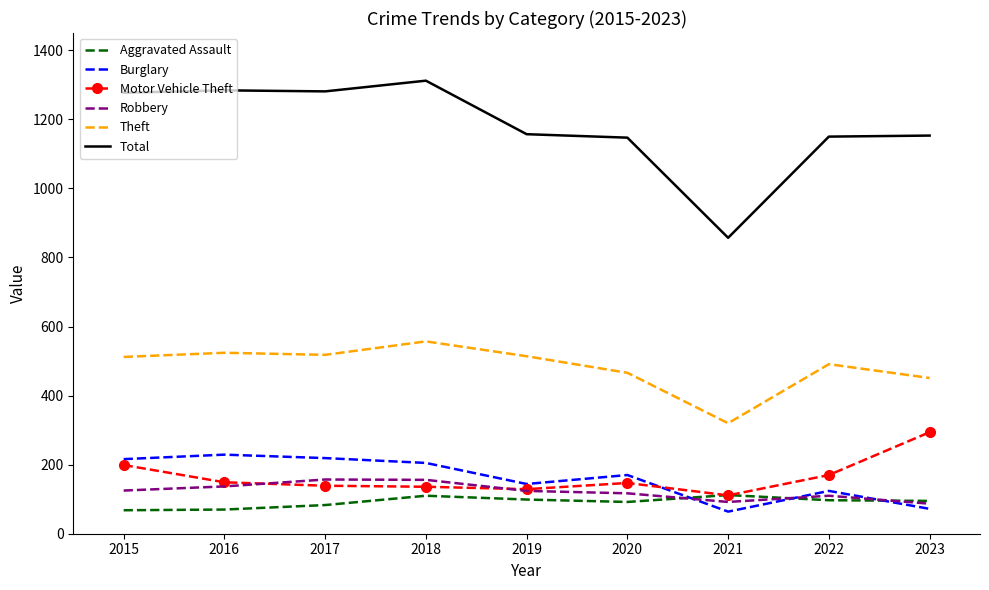

Is the value of Motor Vehicle Theft at 2017 greater than the value of Theft at 2022?

No